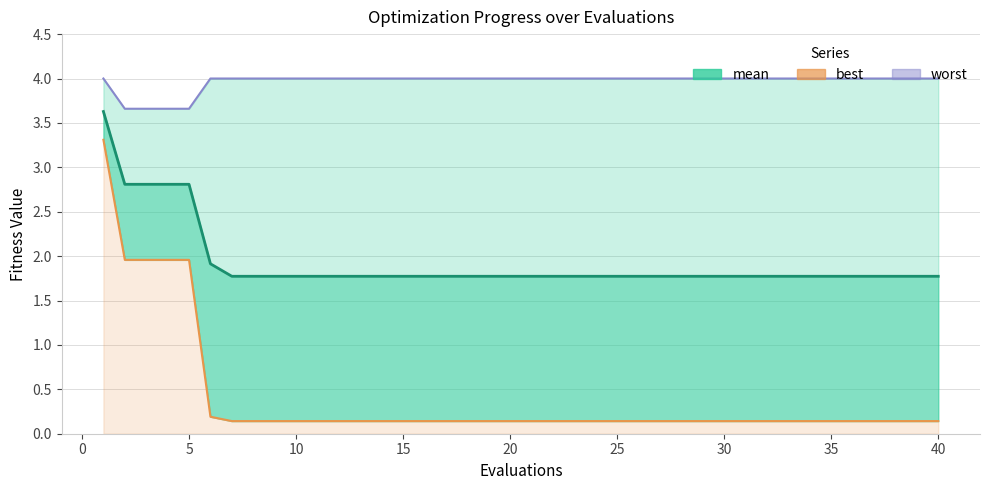

Which series has the largest range (max minus min)?

best